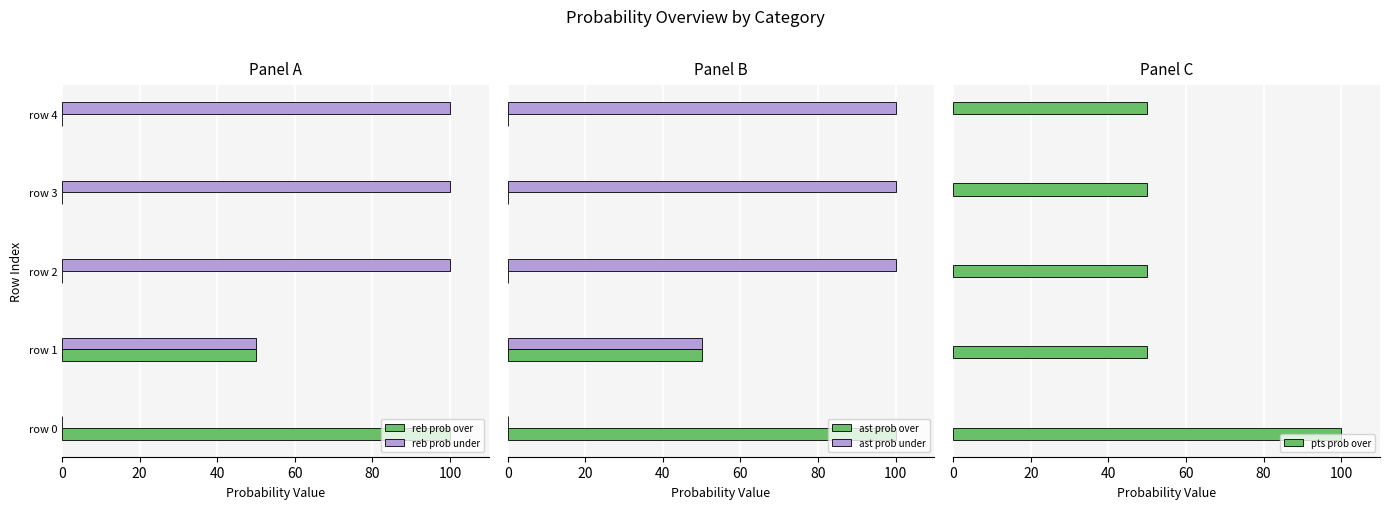

Count the number of data series in this chart.

5